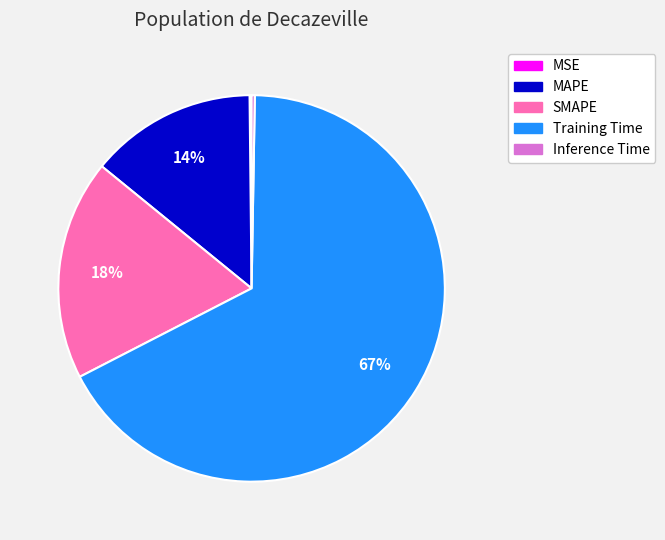

Is the sum of MAPE and SMAPE greater than half?

No